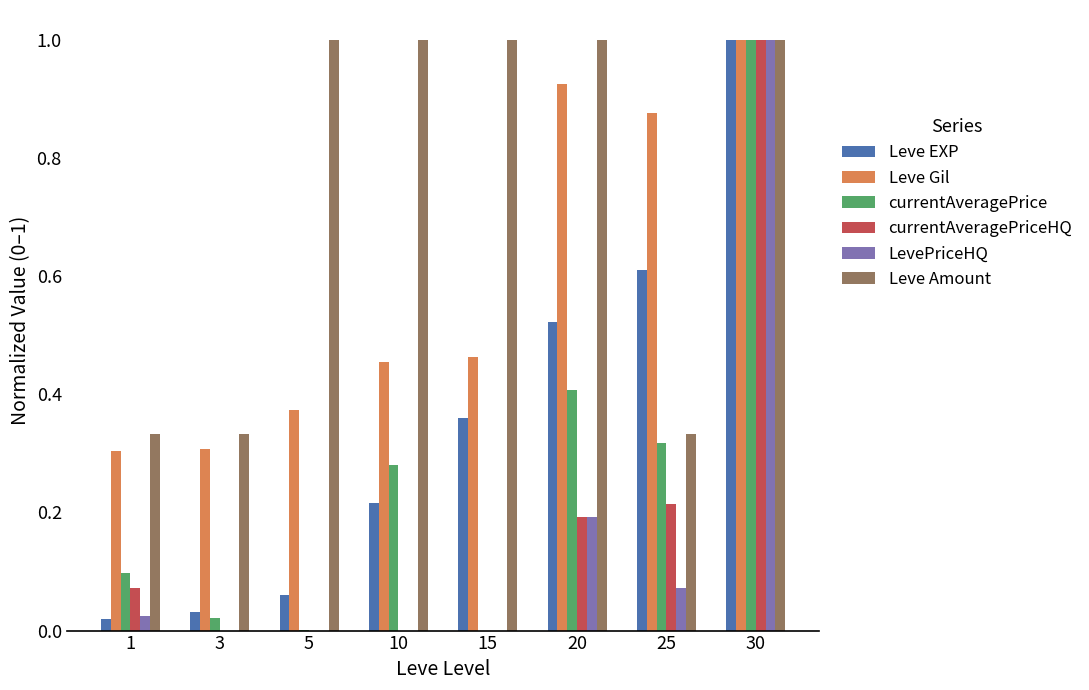

True or false: LevePriceHQ has a value of 1.7 at 30.

False